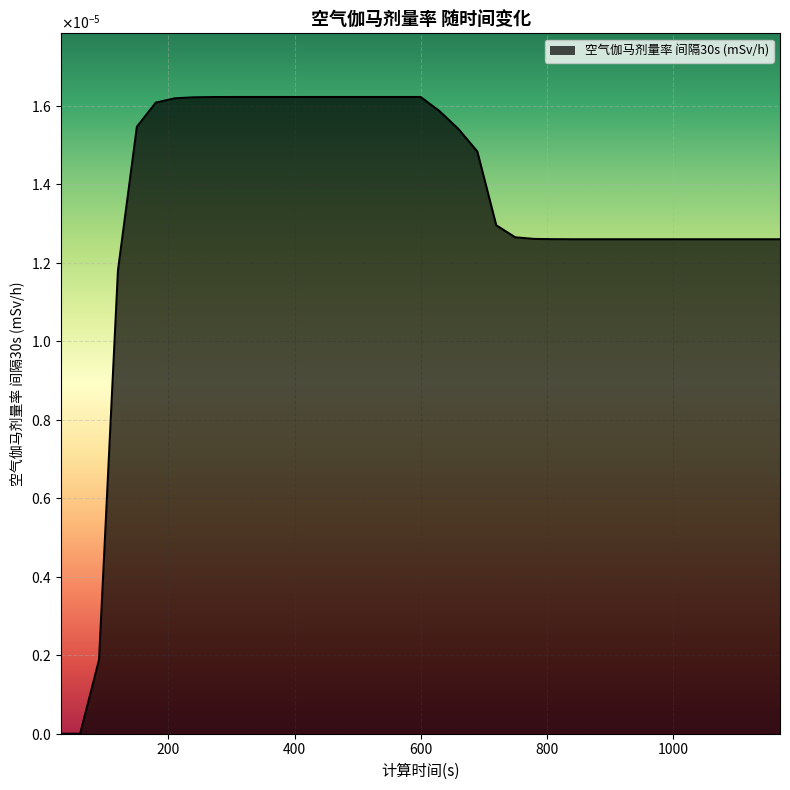

Rank the categories by value from lowest to highest.

30, 60, 90, 120, 840, 870, 900, 930, 960, 990, 1020, 1050, 1080, 1110, 1140, 1170, 810, 780, 750, 720, 690, 660, 150, 630, 180, 210, 240, 270, 300, 330, 360, 390, 420, 450, 480, 510, 540, 570, 600